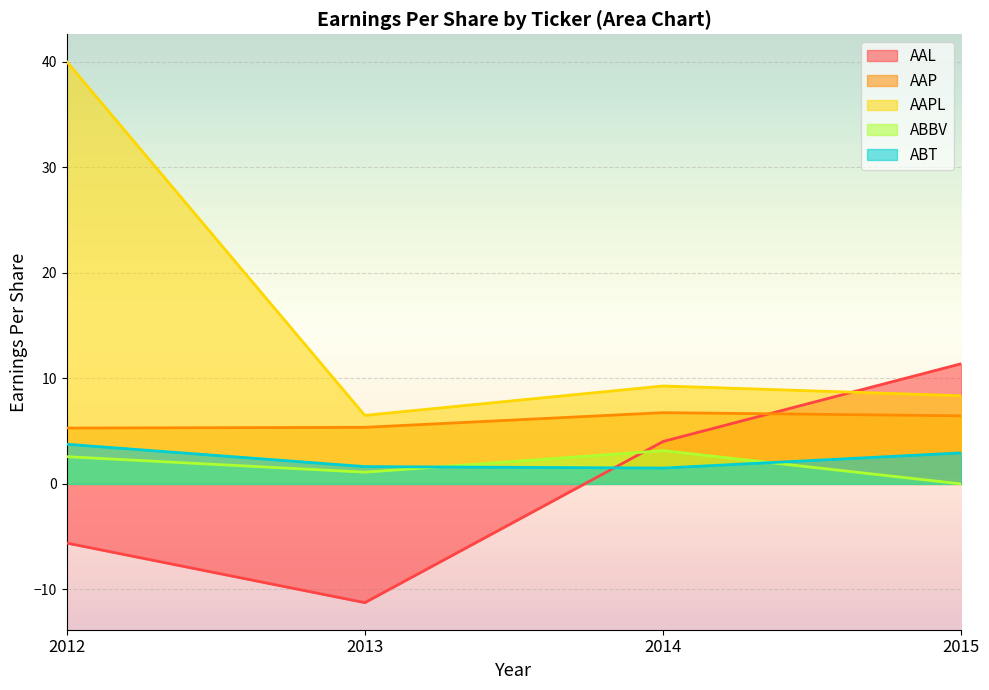

List the labels in order of ABBV value, smallest first.

2015, 2013, 2012, 2014